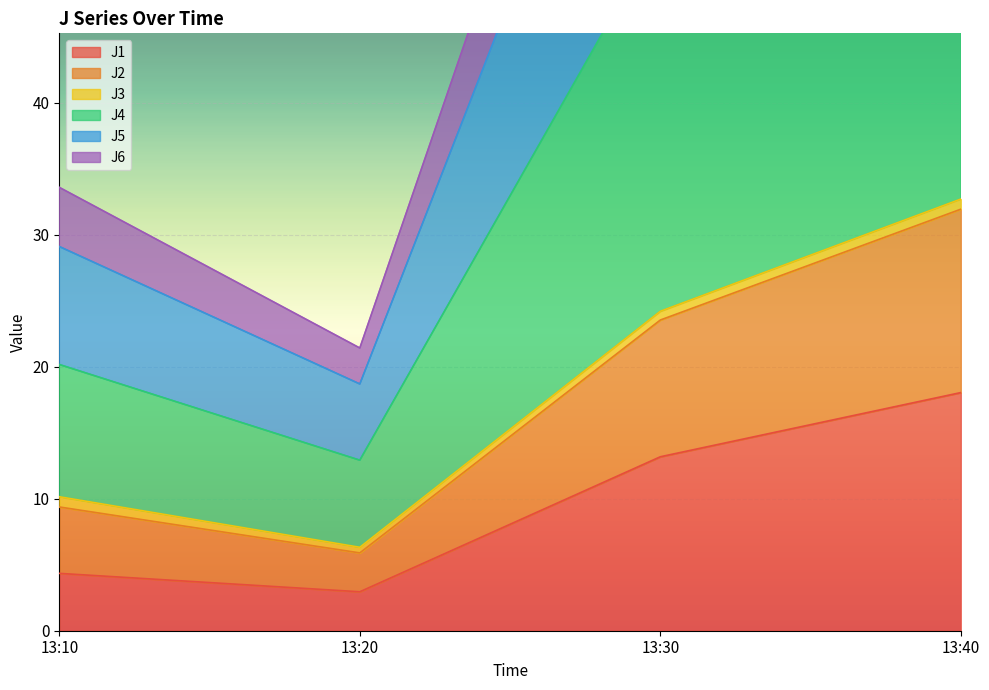

True or false: J1 has more than 0 points higher than both neighbors.

False